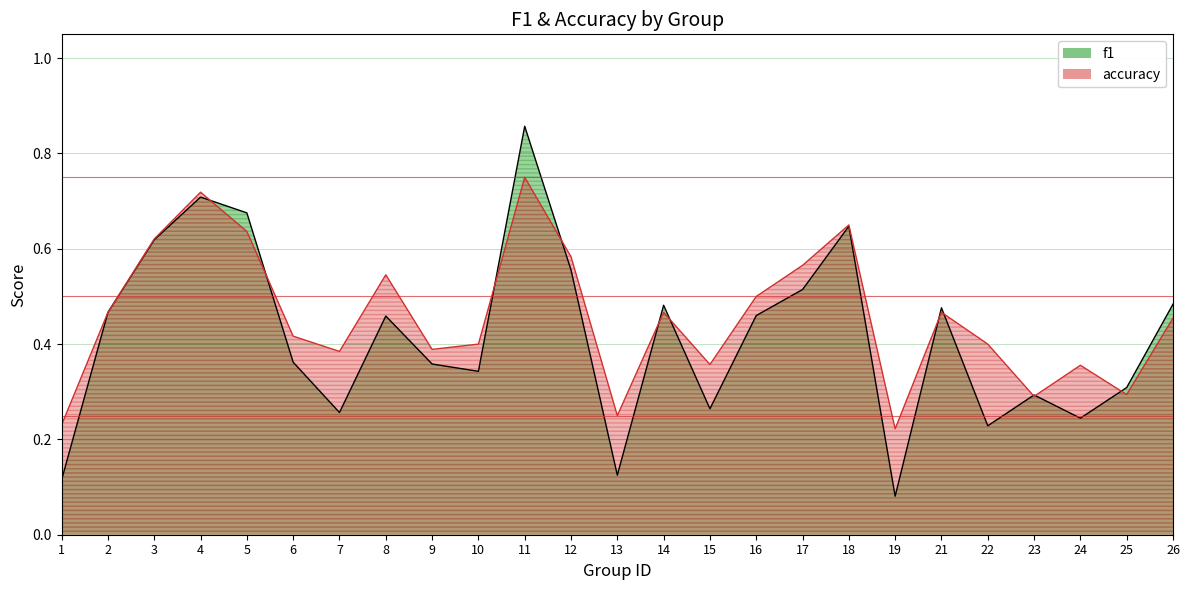

Is the value of accuracy at 11 greater than the value of f1 at 11?

No